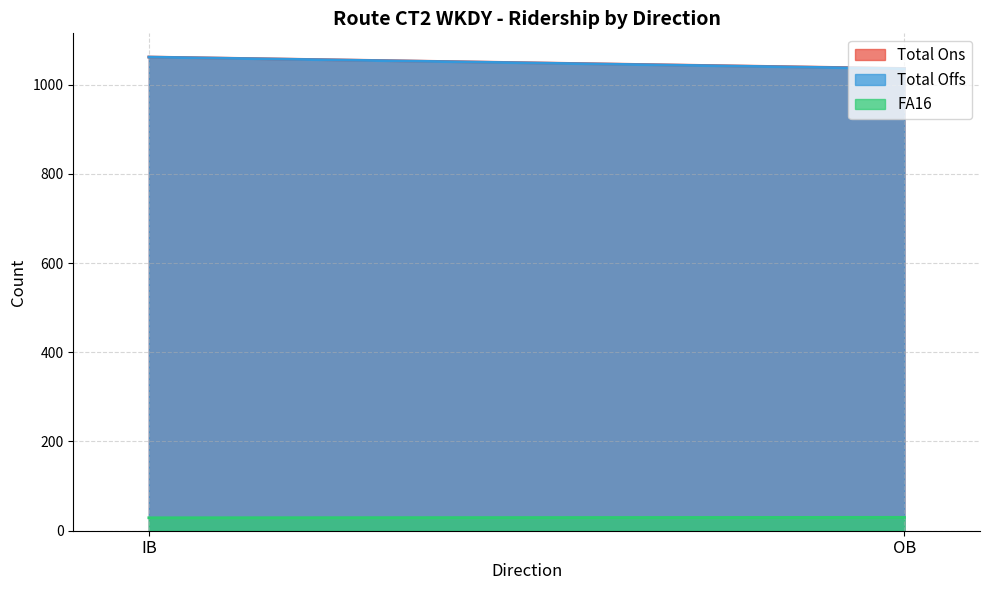

Reading left to right, what are all the values shown in this chart?

Total Ons: 1061.8	1036.1
Total Offs: 1061.6	1035.6
FA16: 29.0	30.0